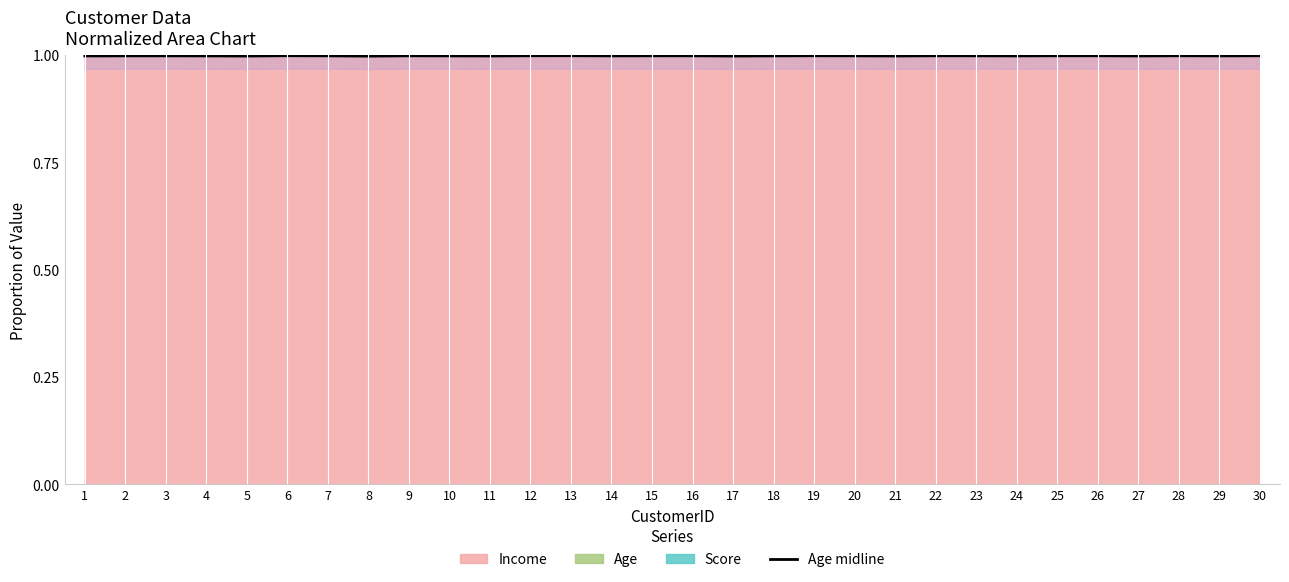

At which category does the data reach its first local peak?

3